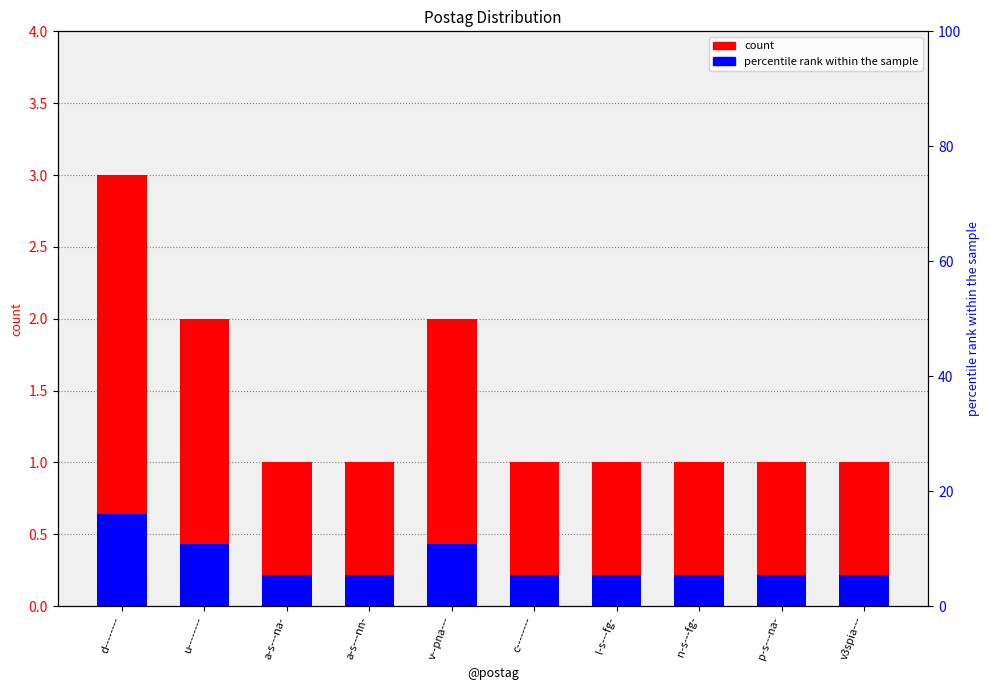

What is the approximate value of count at d--------?

3.0